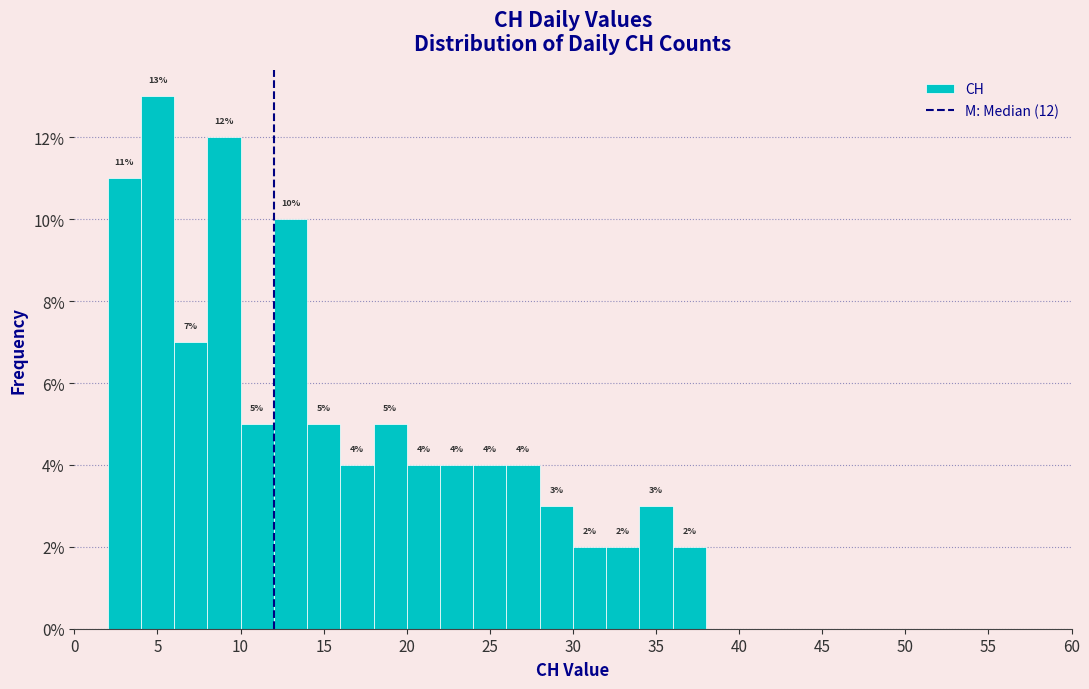

Over which range of the x-axis is the bar tallest?

4 to 6